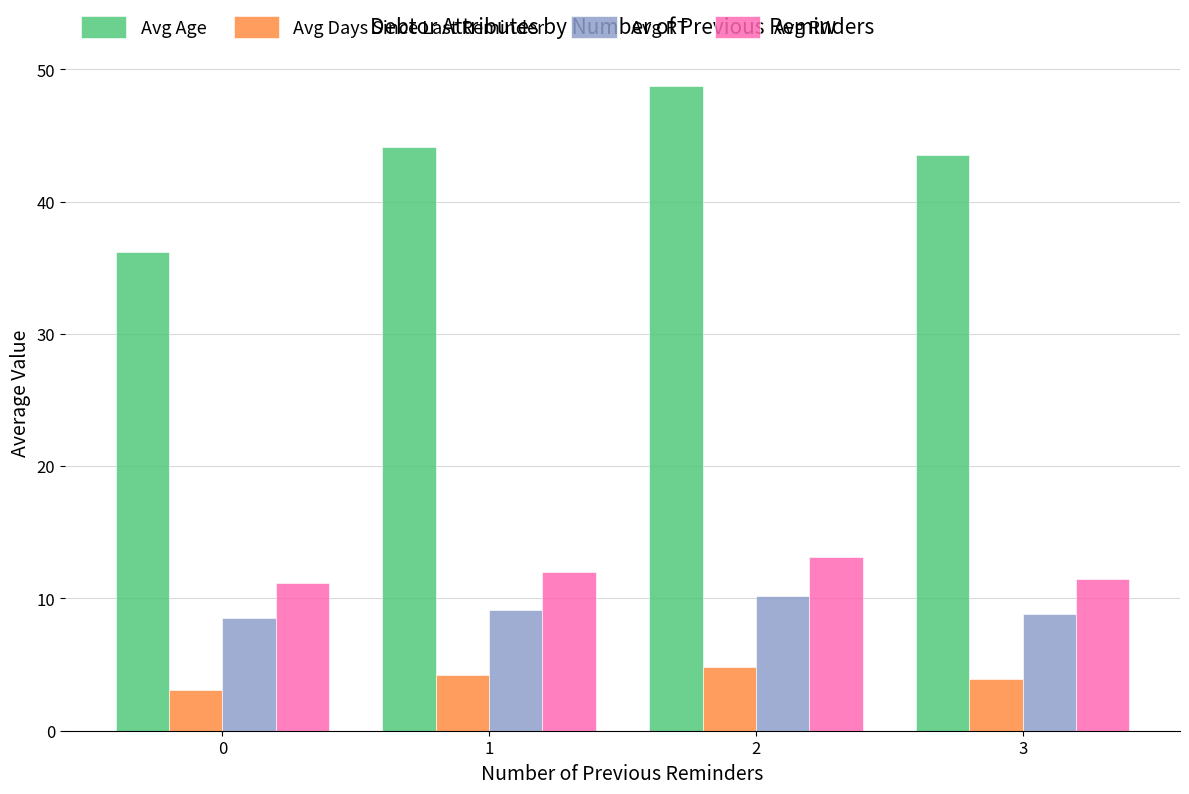

At 1, list the series in order from smallest to largest.

Avg Days Since Last Reminder, Avg RT, Avg RW, Avg Age